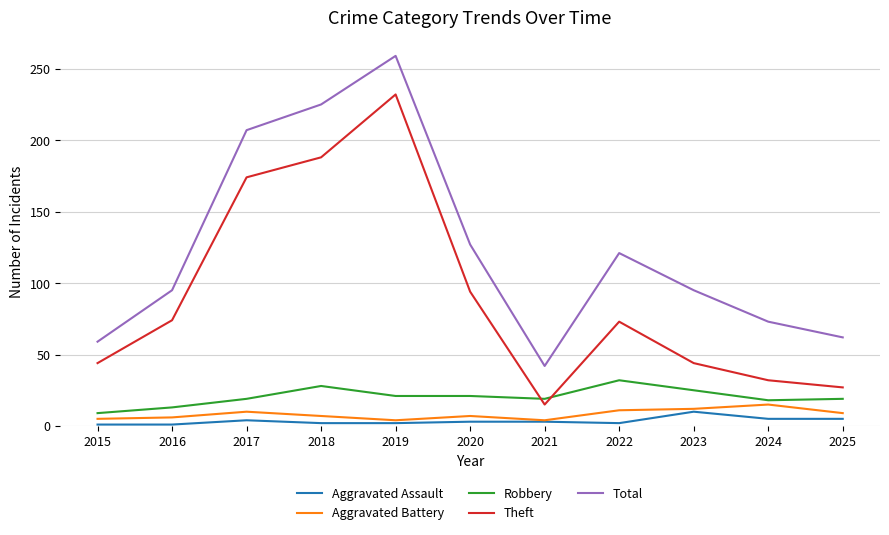

What is the sum of all Total values?

1365